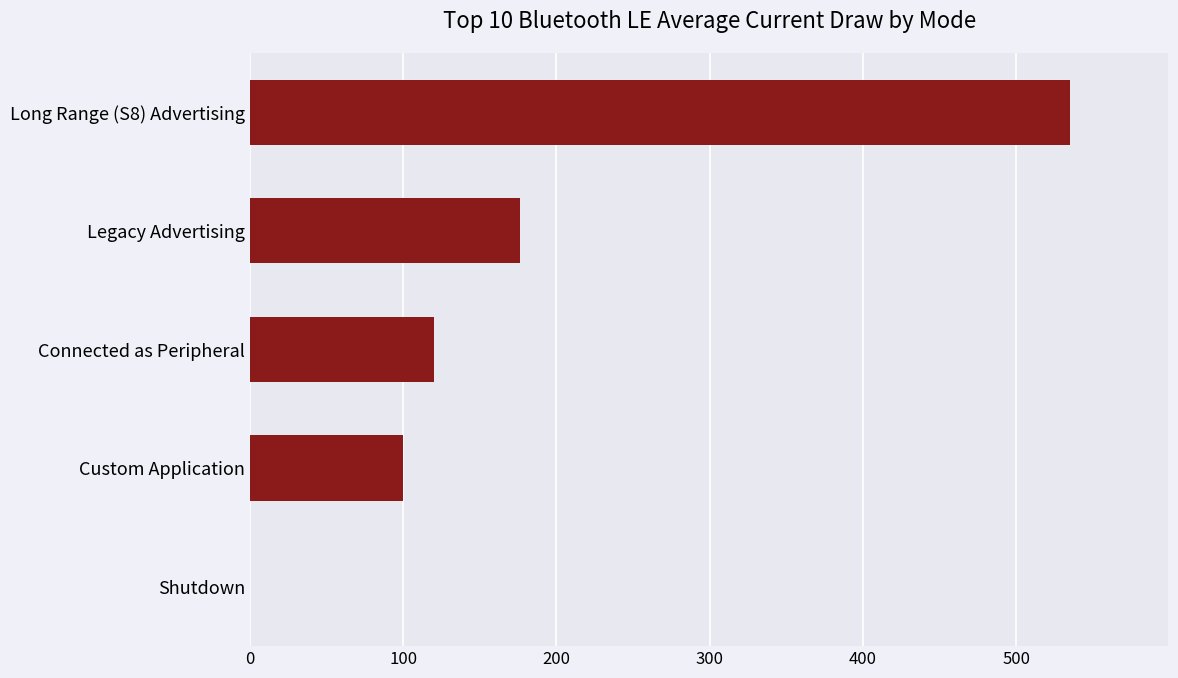

Where is the data nearest to the value 267?

Legacy Advertising